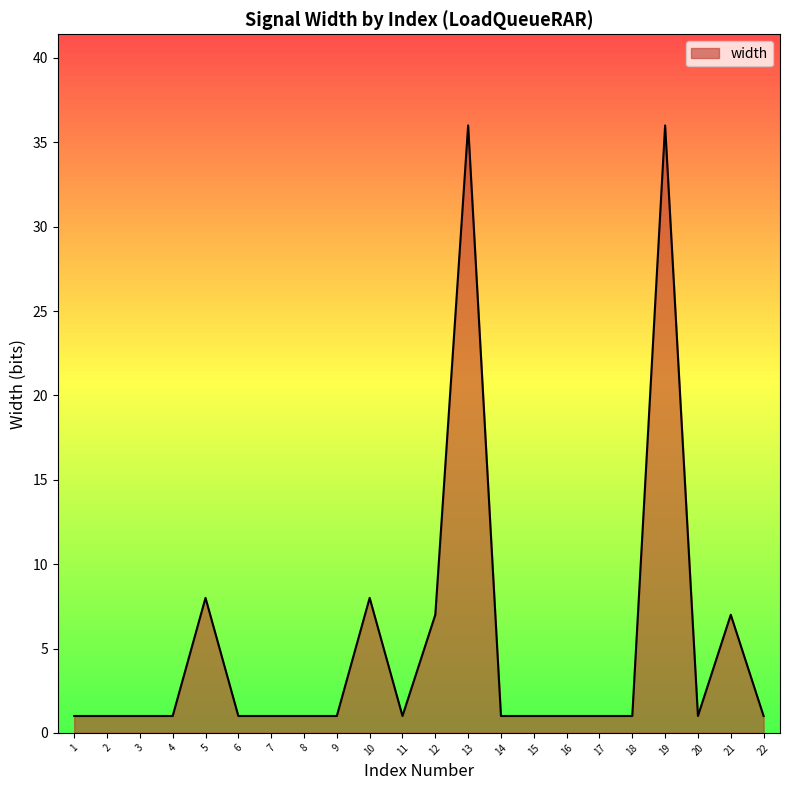

True or false: the data shows 1 at 22.

True